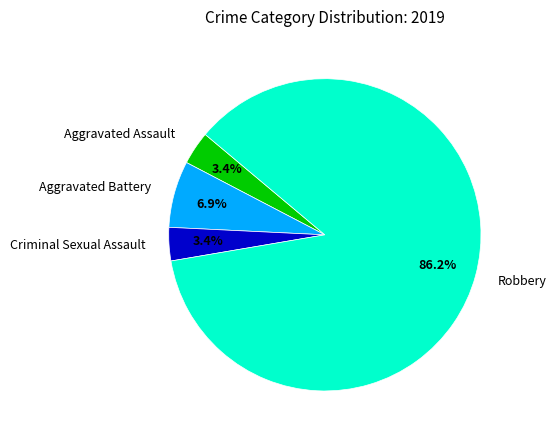

Count the number of slices in the pie.

4